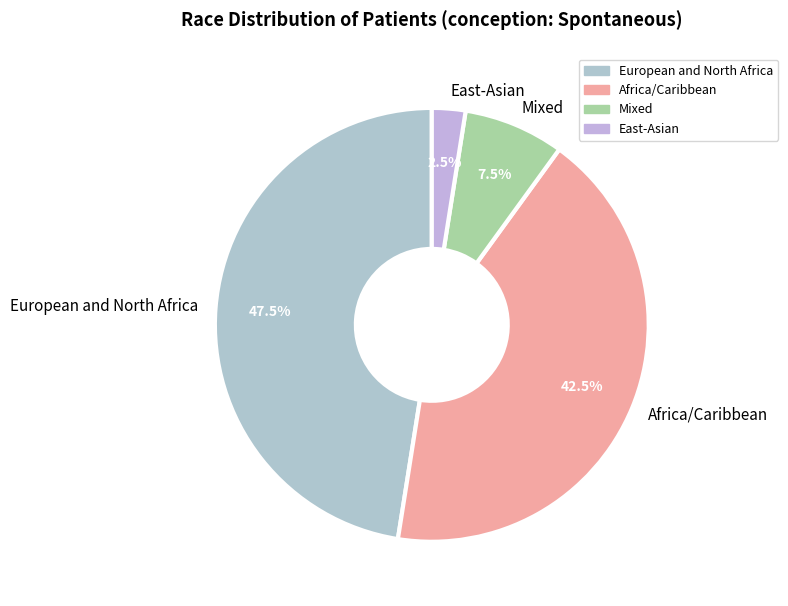

Rank the categories by value from highest to lowest.

European and North Africa, Africa/Caribbean, Mixed, East-Asian